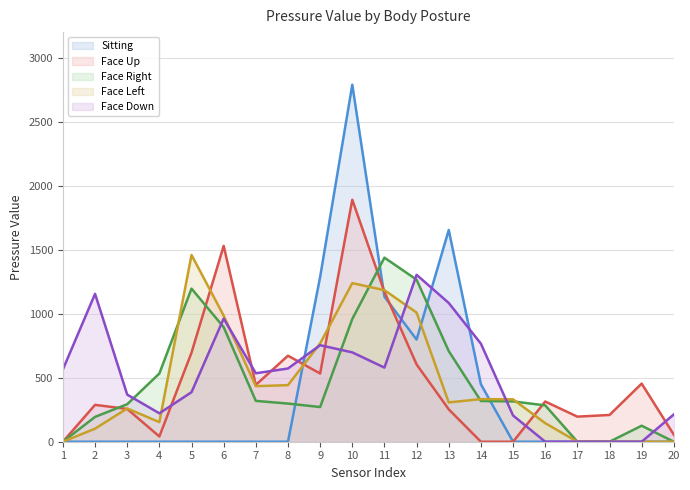

What are all the series names shown in the legend?

Sitting, Face Up, Face Right, Face Left, Face Down